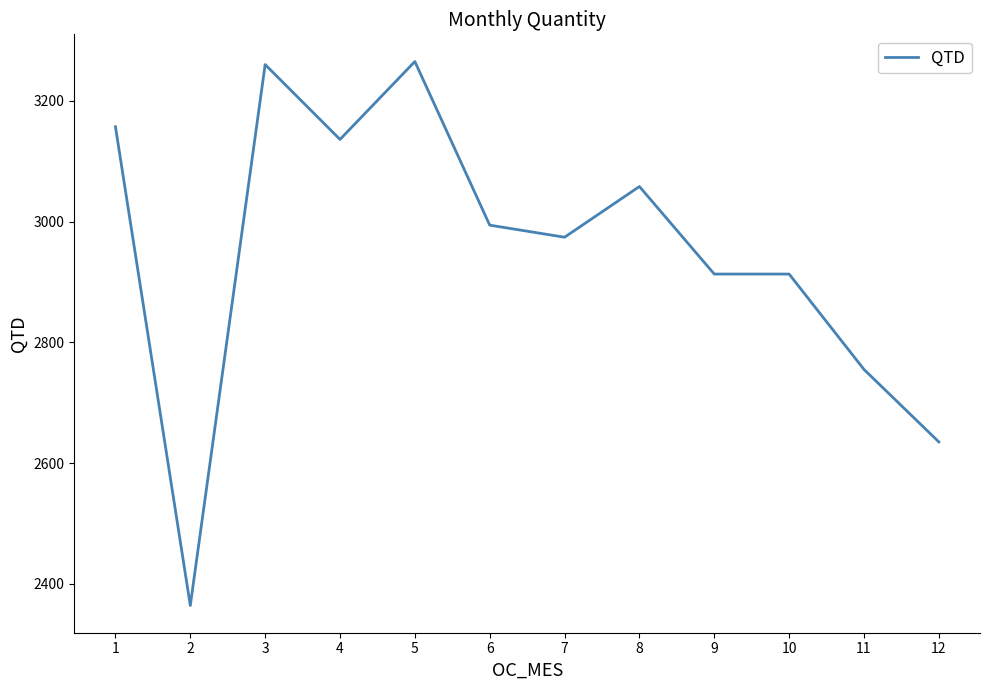

Reading left to right, transcribe all the data shown in this chart.

3157	2364	3260	3136	3265	2994	2974	3058	2913	2913	2755	2635